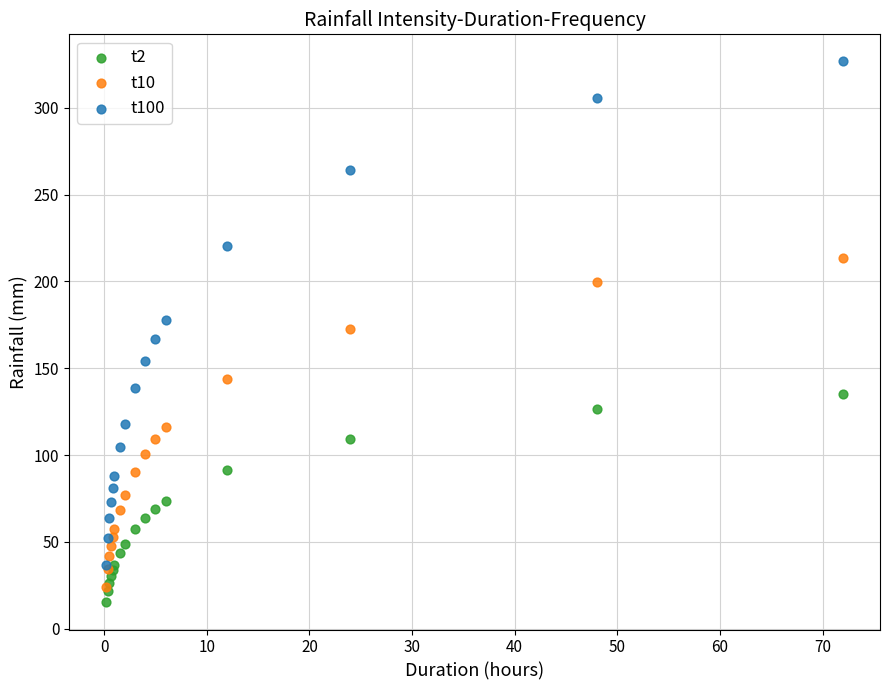

Which series reaches the minimum Y coordinate?

t2